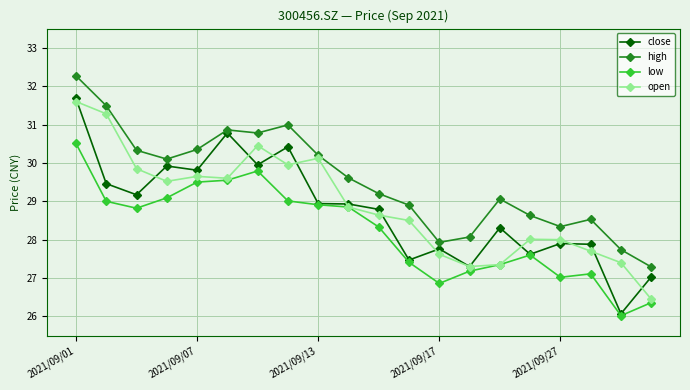

Rank the series by their maximum value, from lowest to highest.

low, open, close, high